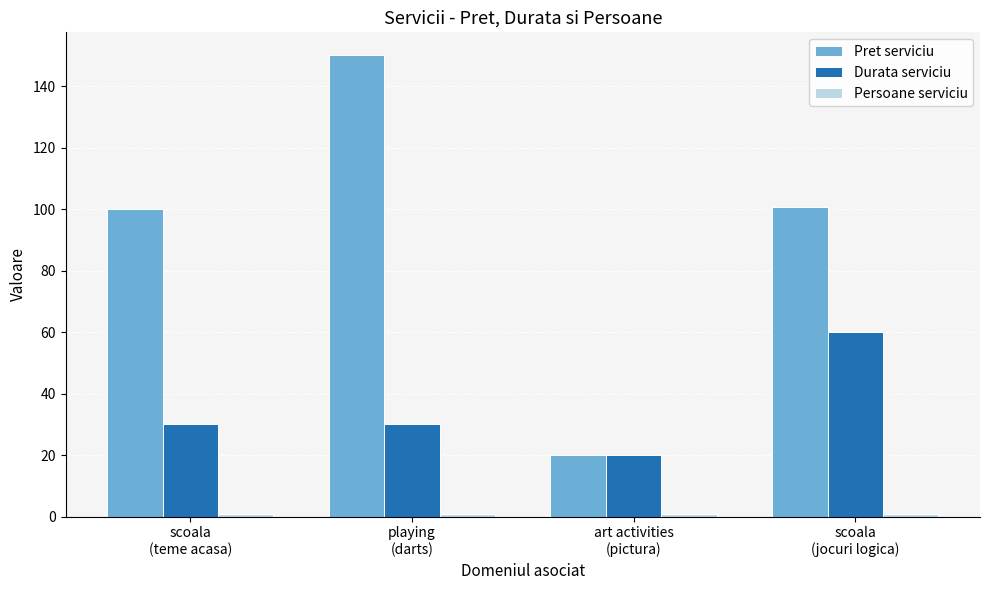

How many distinct data groups are displayed?

3